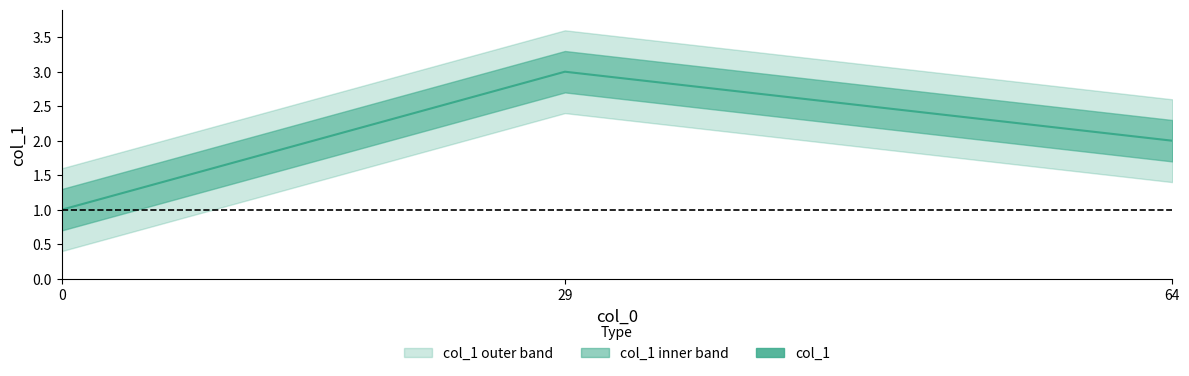

List the labels in order of value, smallest first.

0, 64, 29